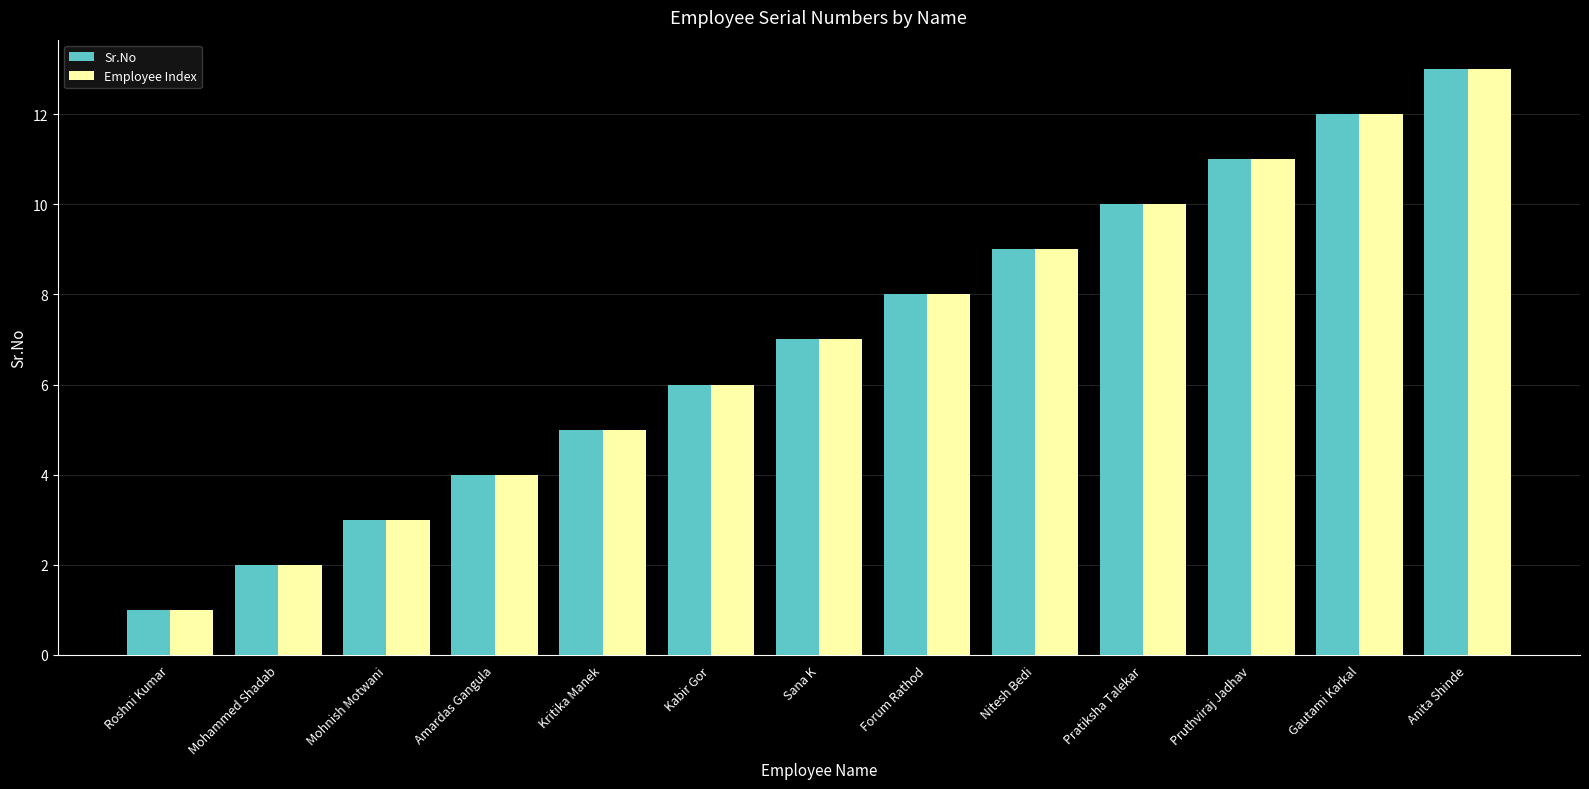

Rank the categories by Sr.No value from lowest to highest.

Roshni Kumar, Mohammed Shadab, Mohnish Motwani, Amardas Gangula, Kritika Manek, Kabir Gor, Sana K, Forum Rathod, Nitesh Bedi, Pratiksha Talekar, Pruthviraj Jadhav, Gautami Karkal, Anita Shinde